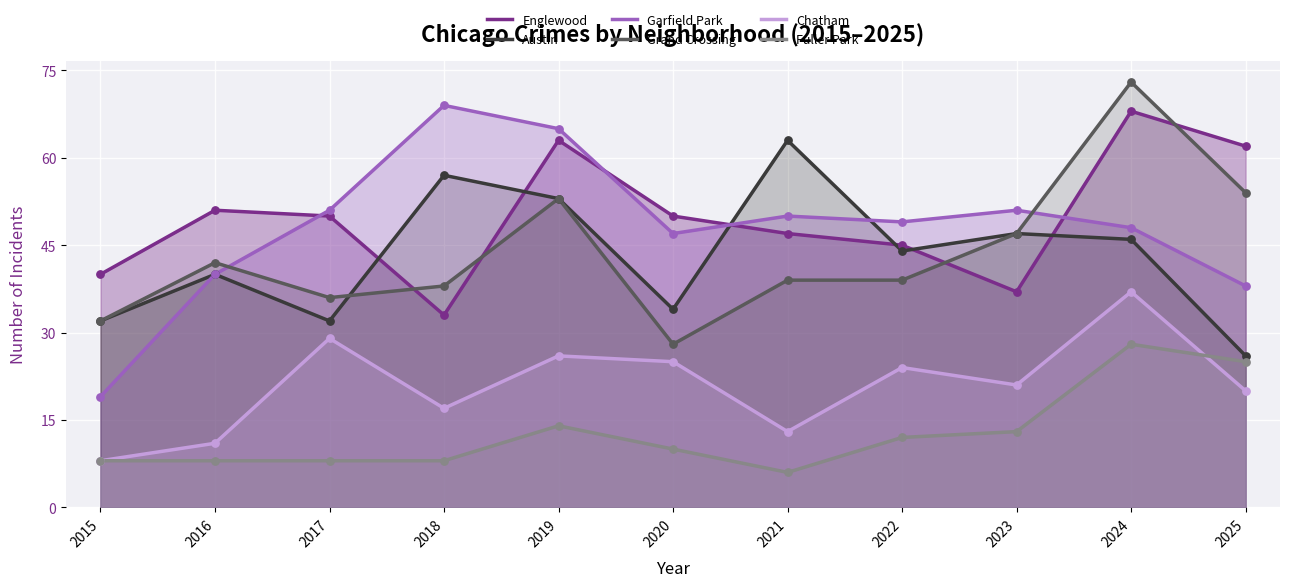

Which series reaches the minimum Y coordinate?

Fuller Park